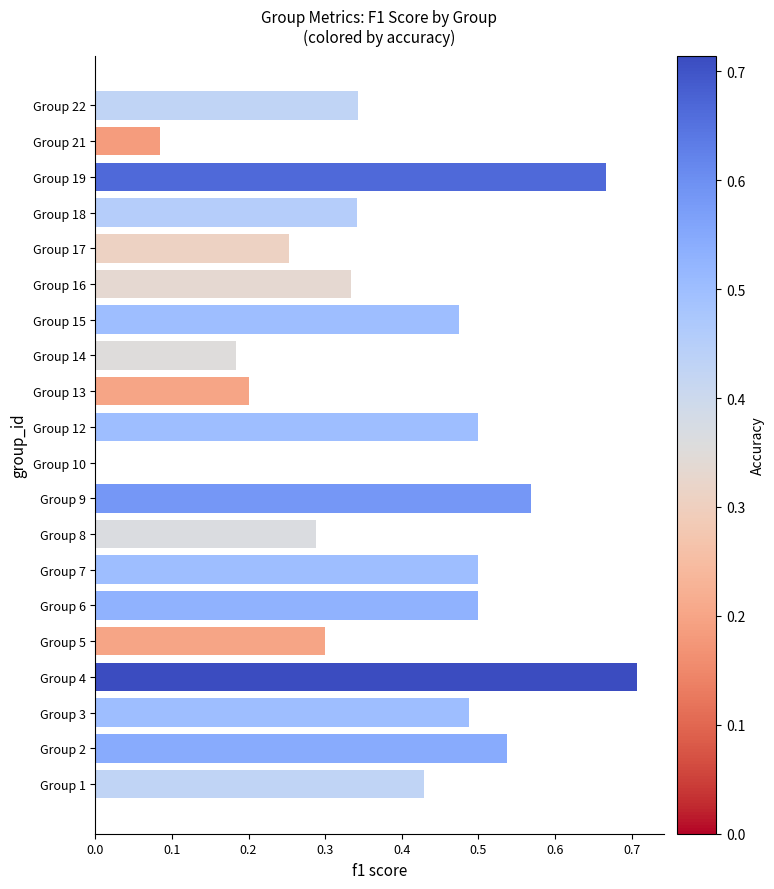

The chart shows a value of 0.3 at Group 8. True or false?

True